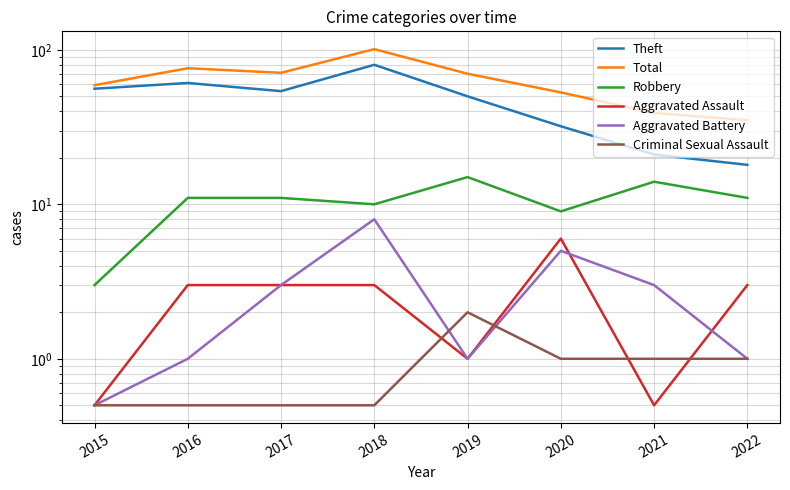

At how many categories does at least one series exceed 0?

8